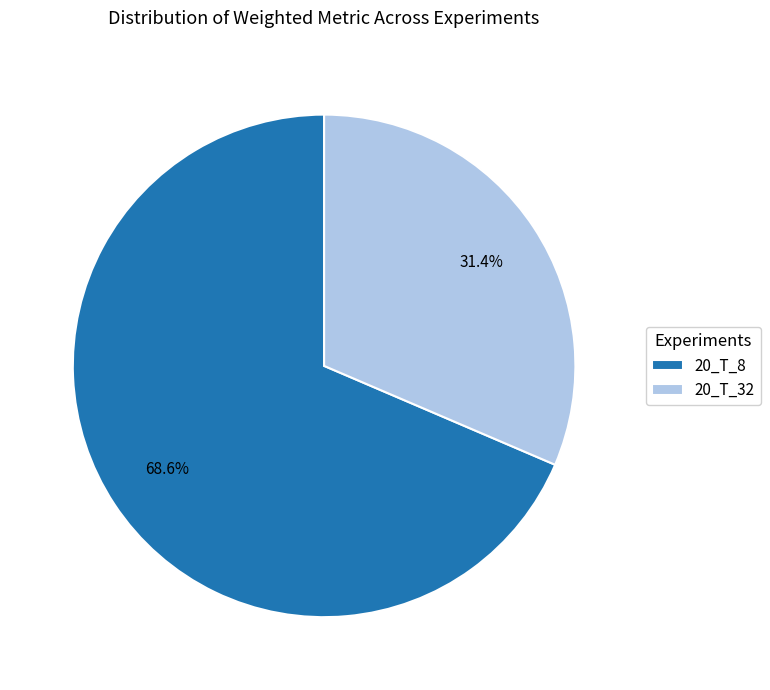

Is it true that 20_T_32 is 41% of the pie?

False